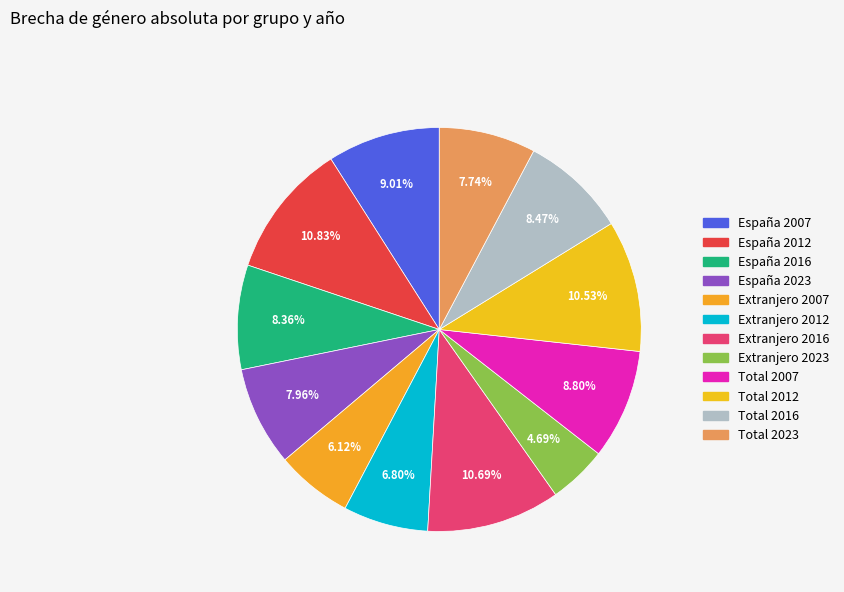

Rank the categories by value from highest to lowest.

España 2012, Extranjero 2016, Total 2012, España 2007, Total 2007, Total 2016, España 2016, España 2023, Total 2023, Extranjero 2012, Extranjero 2007, Extranjero 2023